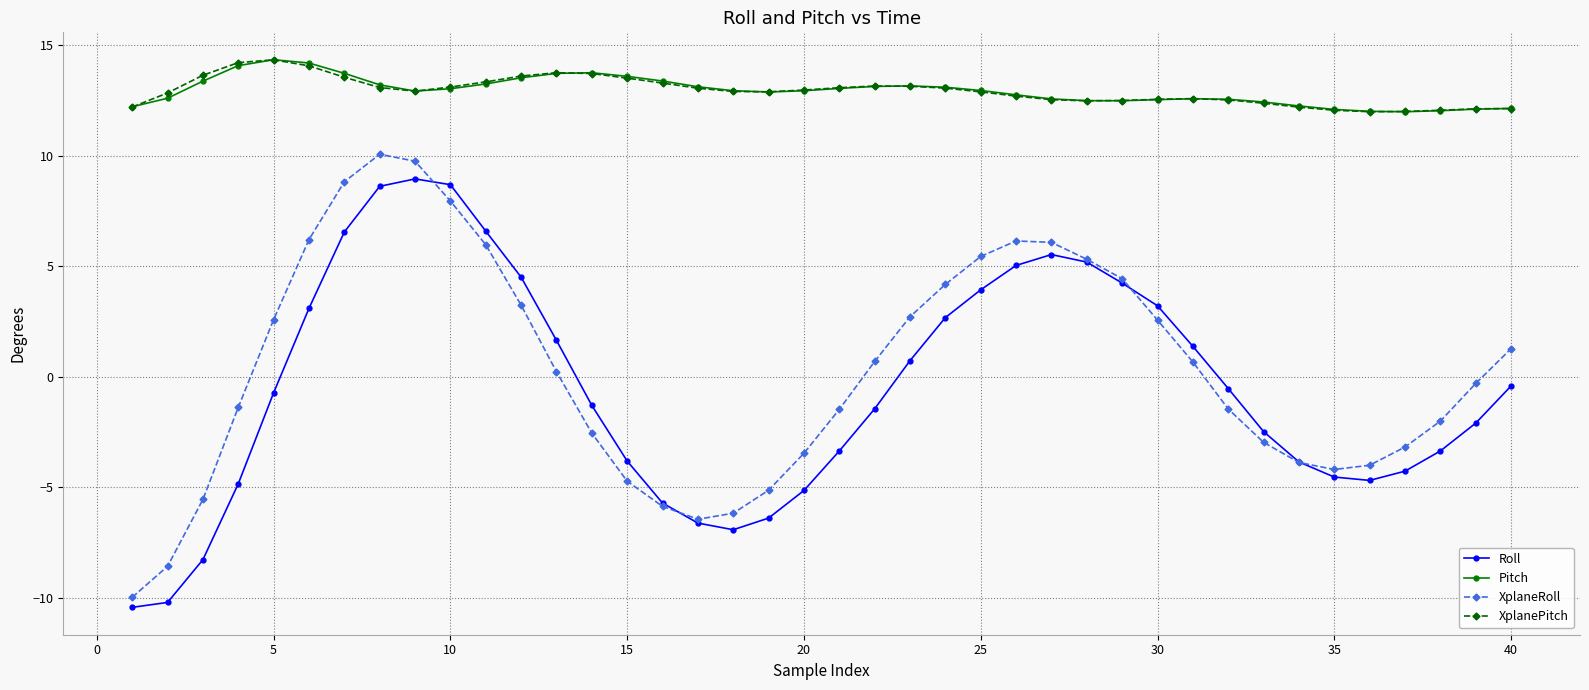

What is the minimum value for XplanePitch?

12.0